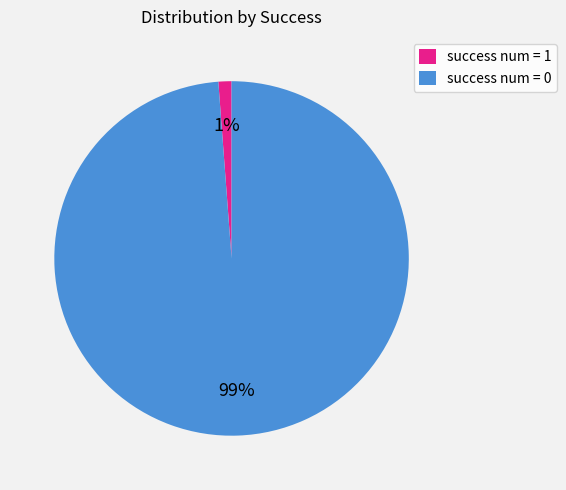

Which slice is the smallest?

success num = 1